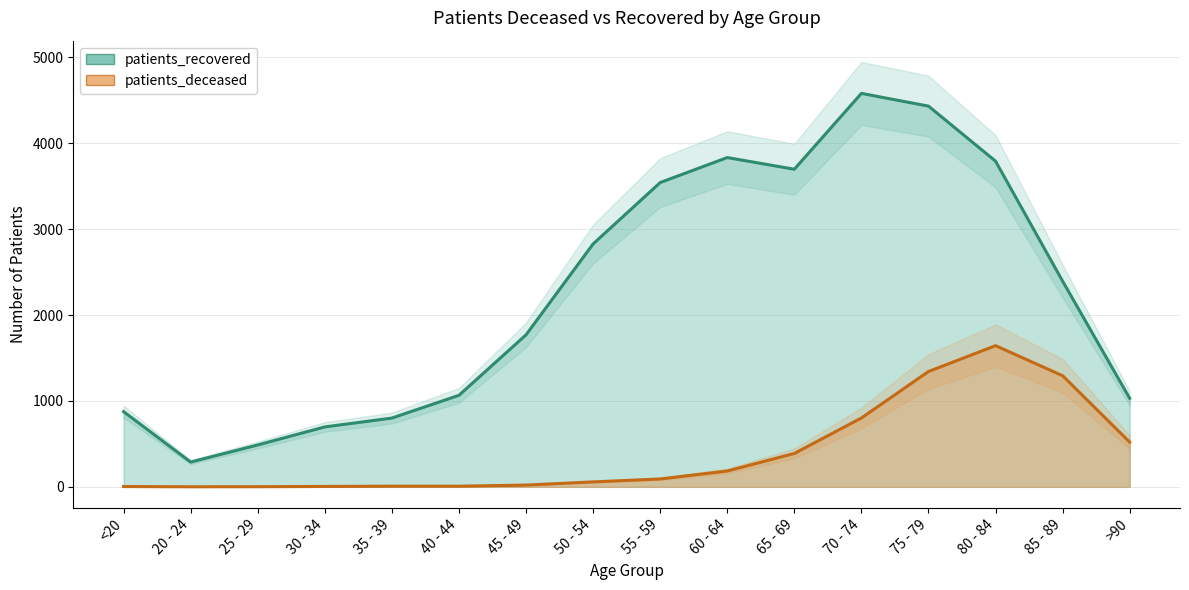

Count the number of data series in this chart.

2